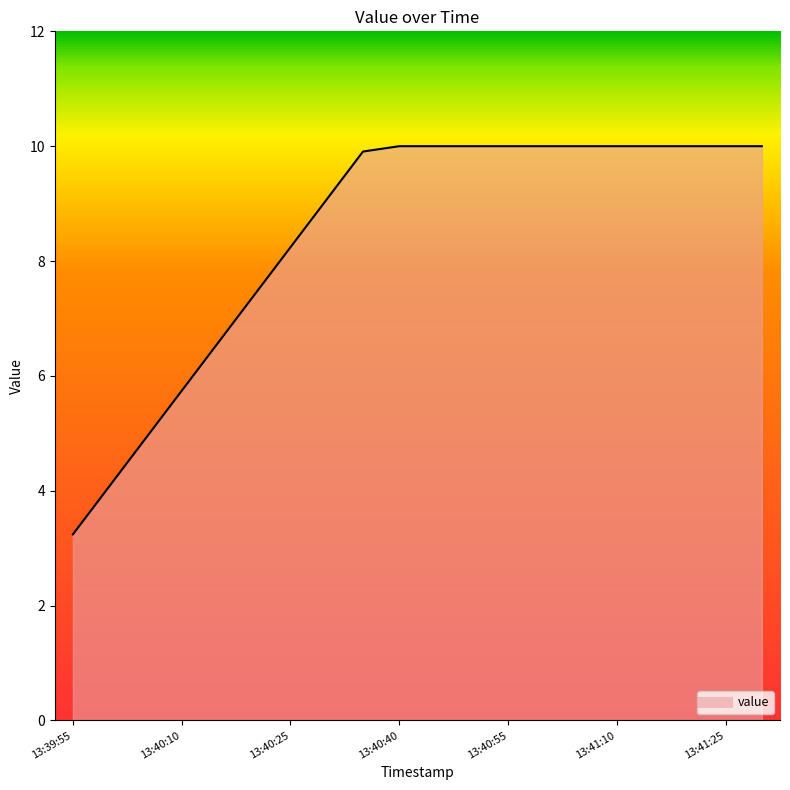

Is it true that the value at 13:40:25 is 4.3?

False